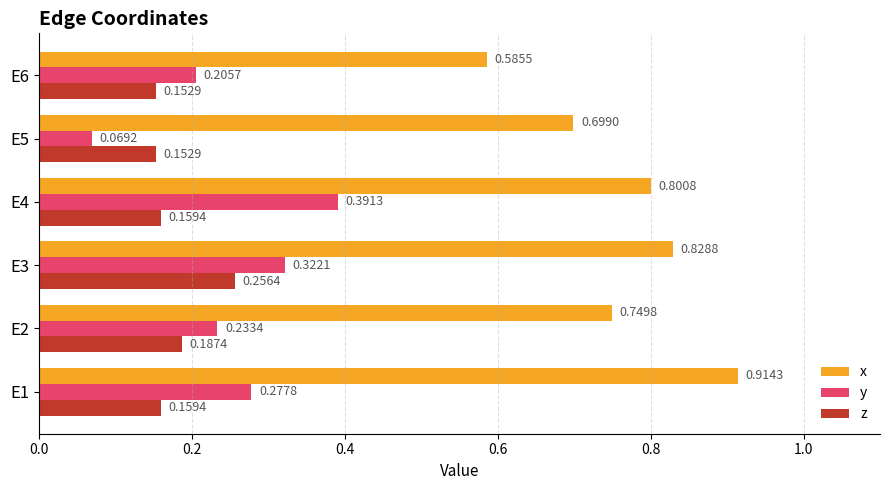

List the series in order of their peak value, lowest first.

z, y, x